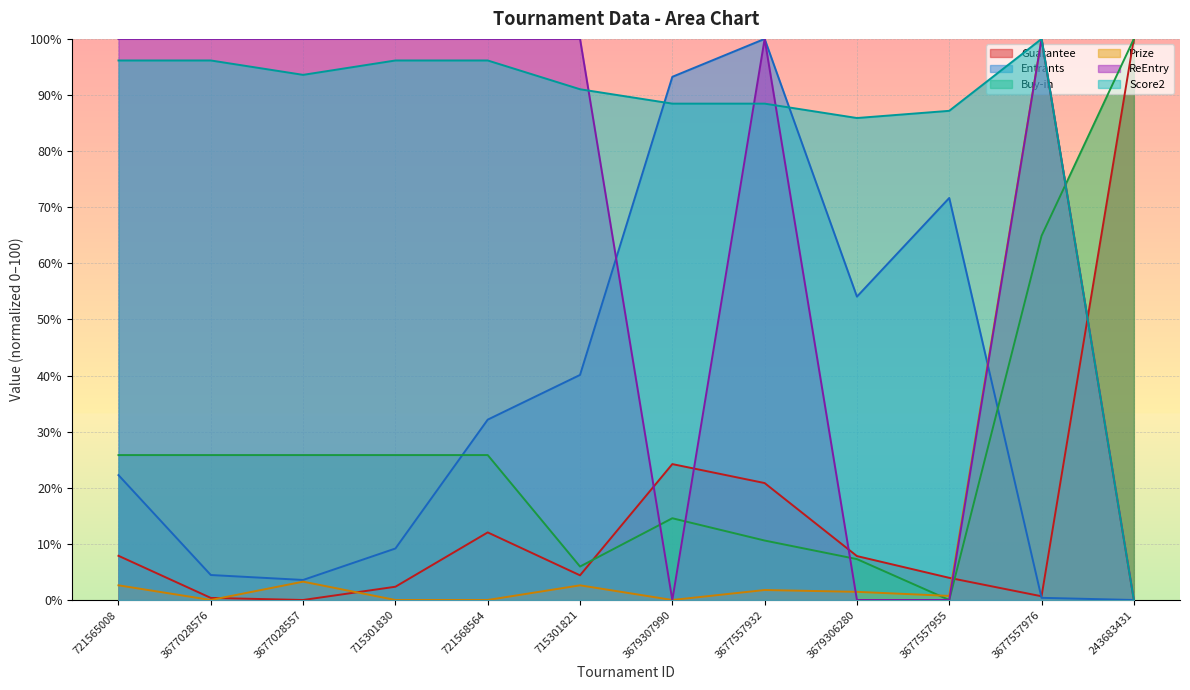

Does the chart display data point markers on the line(s)?

No